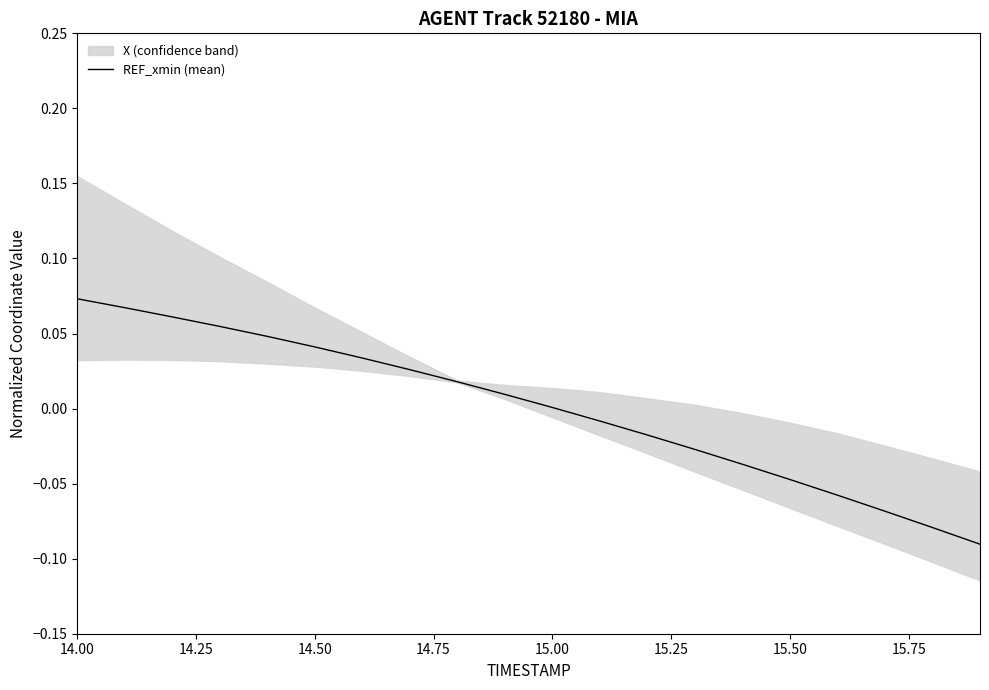

How many data points are above 0?

11